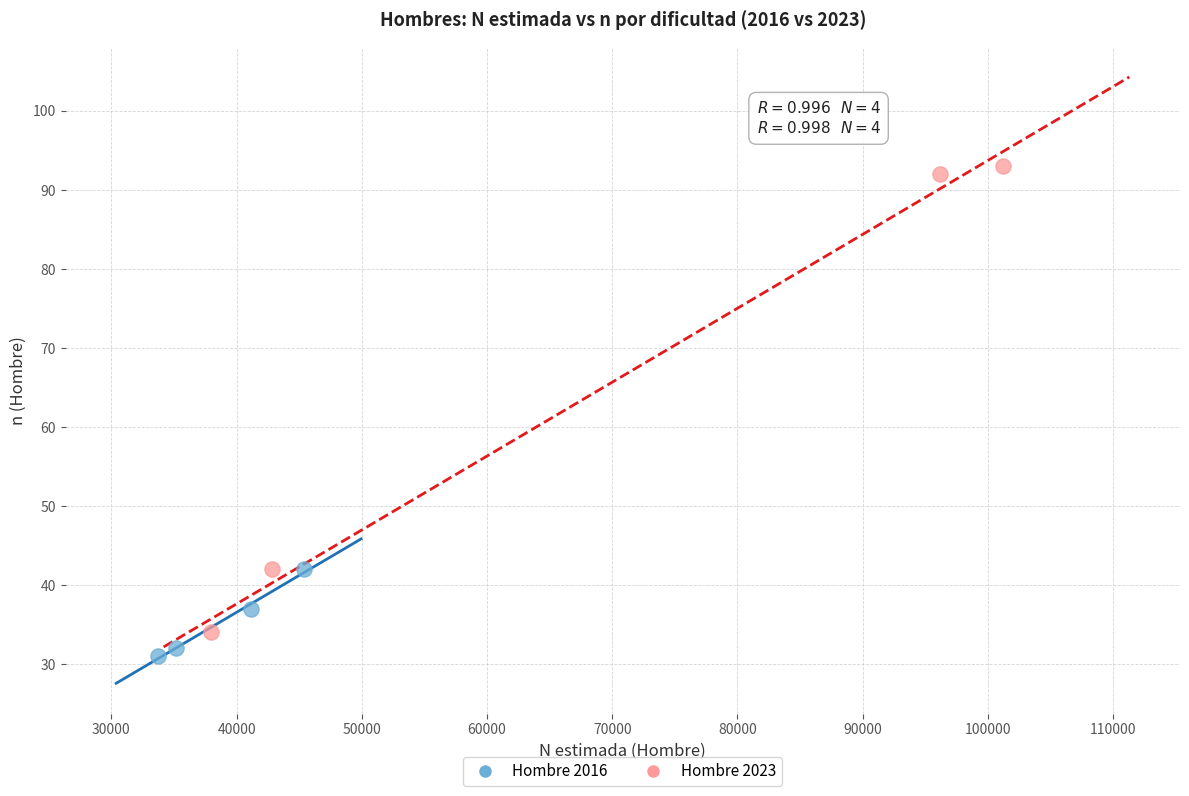

Which series contains the lowest Y value?

Hombre 2016